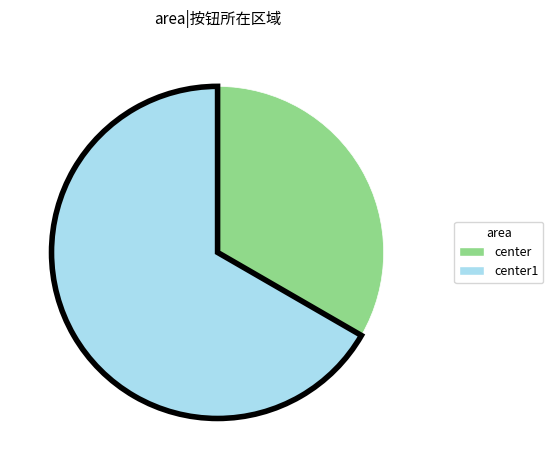

Which slice represents more than half of the pie?

center1